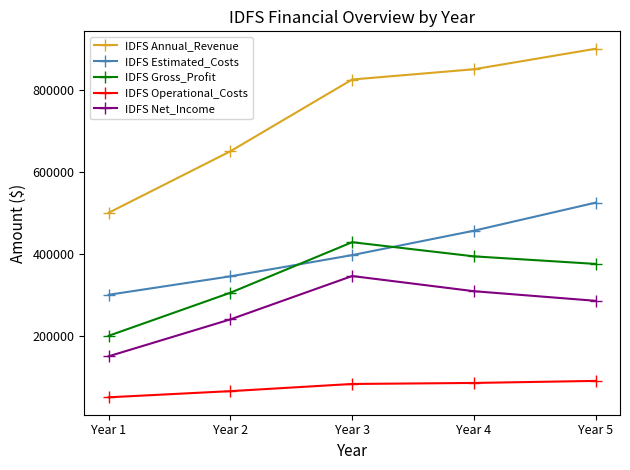

True or false: IDFS Annual_Revenue and IDFS Operational_Costs intersect in this chart.

False